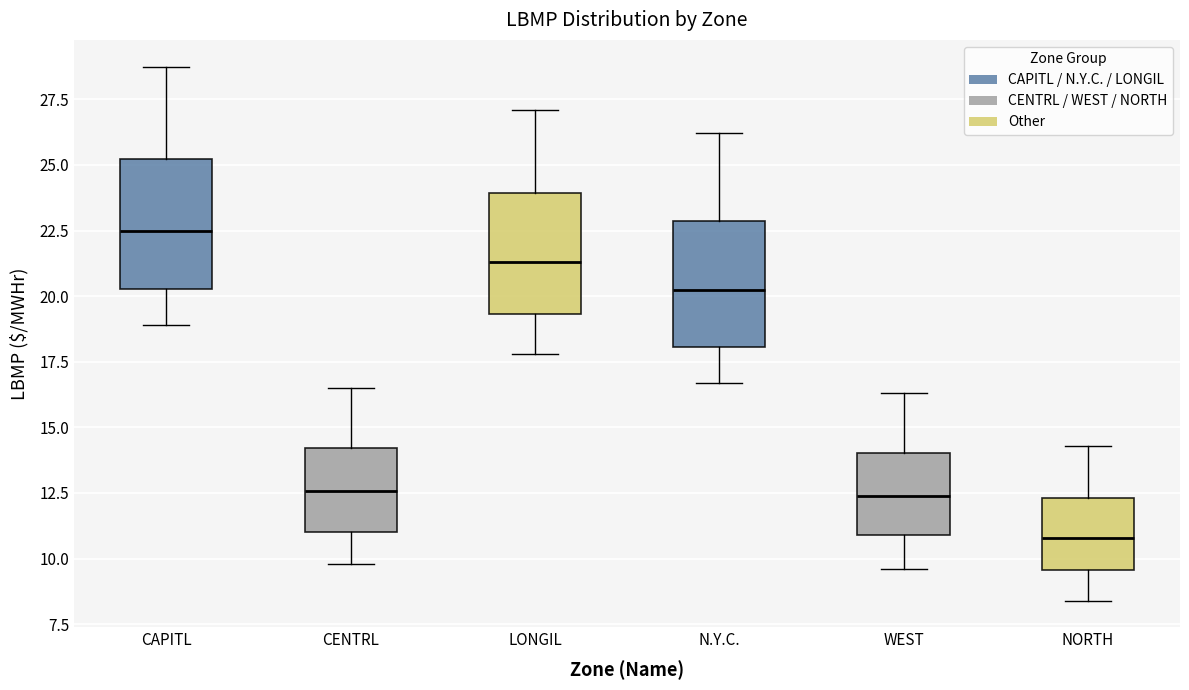

Where does the median line of the box for WEST sit on the y-axis? The values are not printed on the chart, so give them approximately, as read against the axis.

12.5